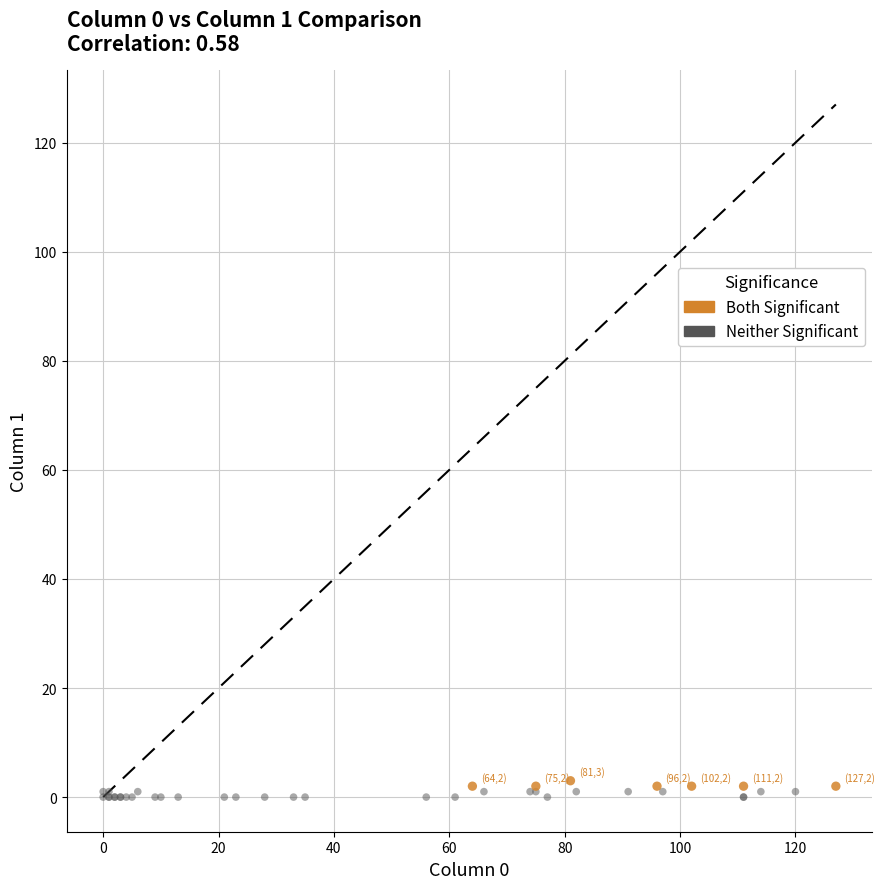

What are all the series names shown in the legend?

Both Significant, Neither Significant